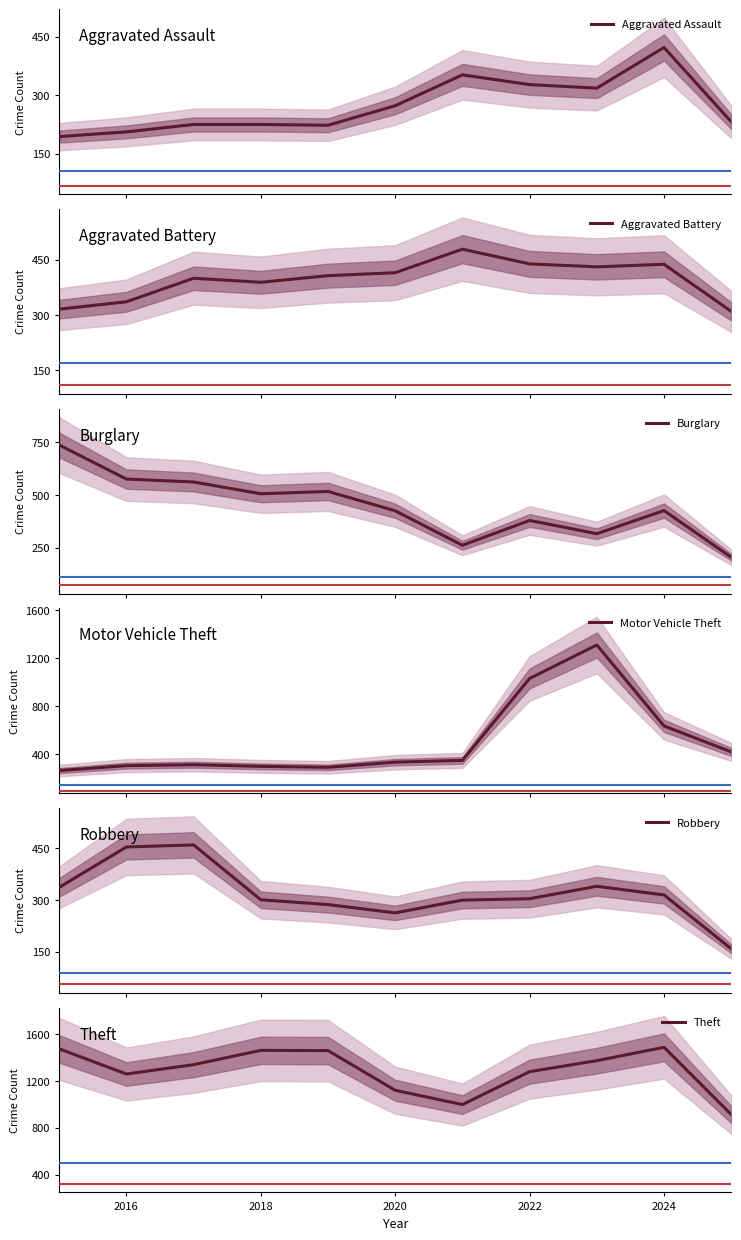

How many categories are shown in the chart?

11